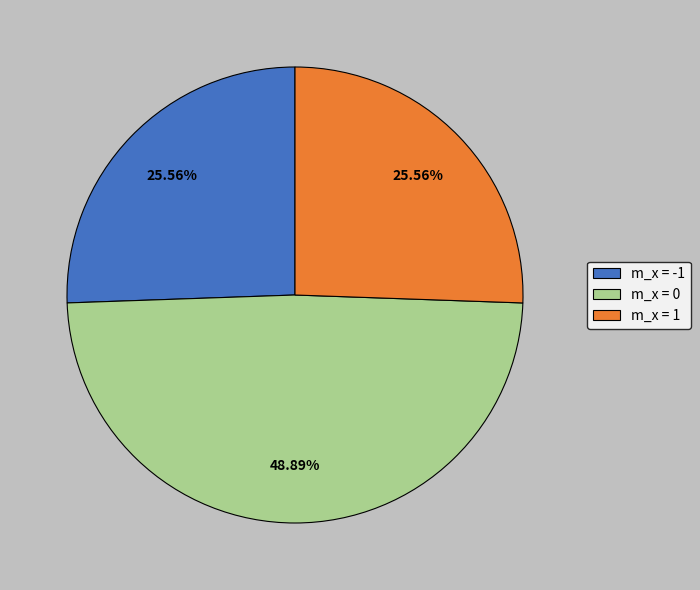

Count the number of slices in the pie.

3